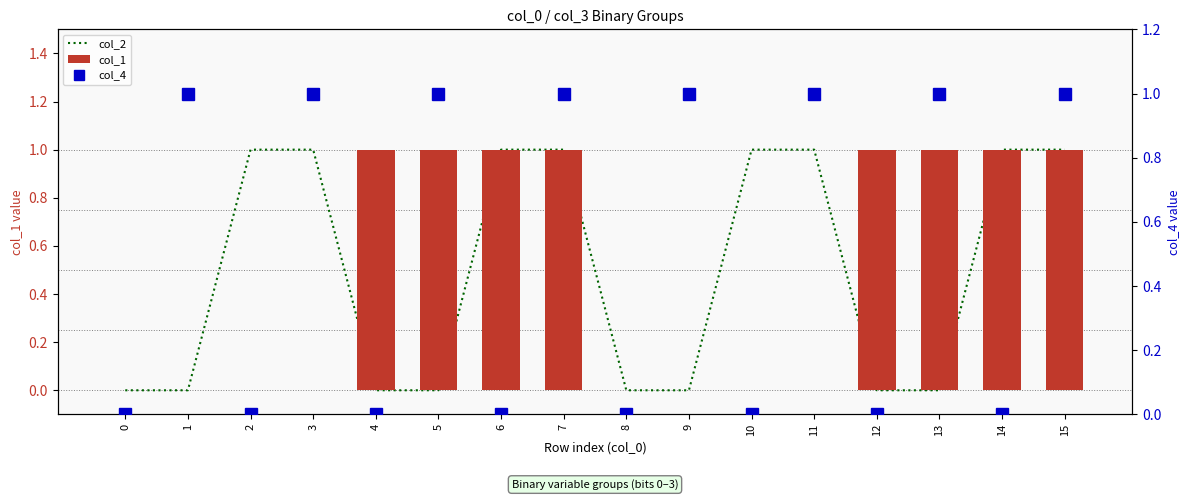

How many data points does each series have?

16